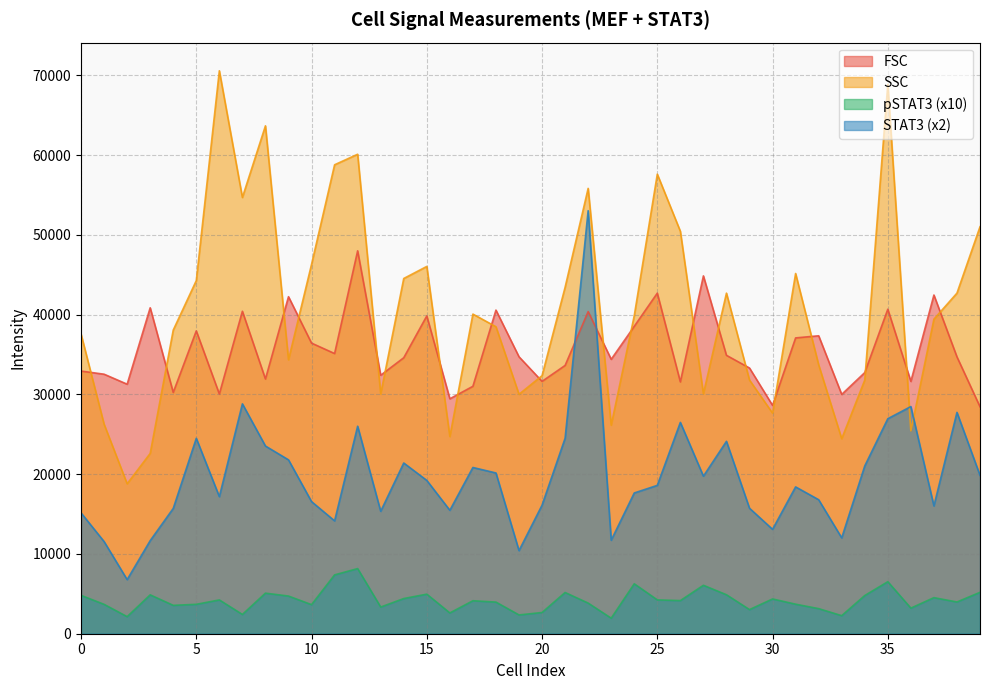

List the series in order of their peak value, lowest first.

pSTAT3 (x10), FSC, STAT3 (x2), SSC